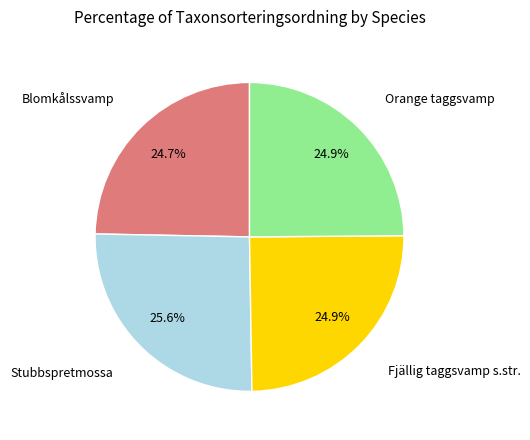

To the nearest percent, what is the difference between the largest and smallest slice percentages?

1%